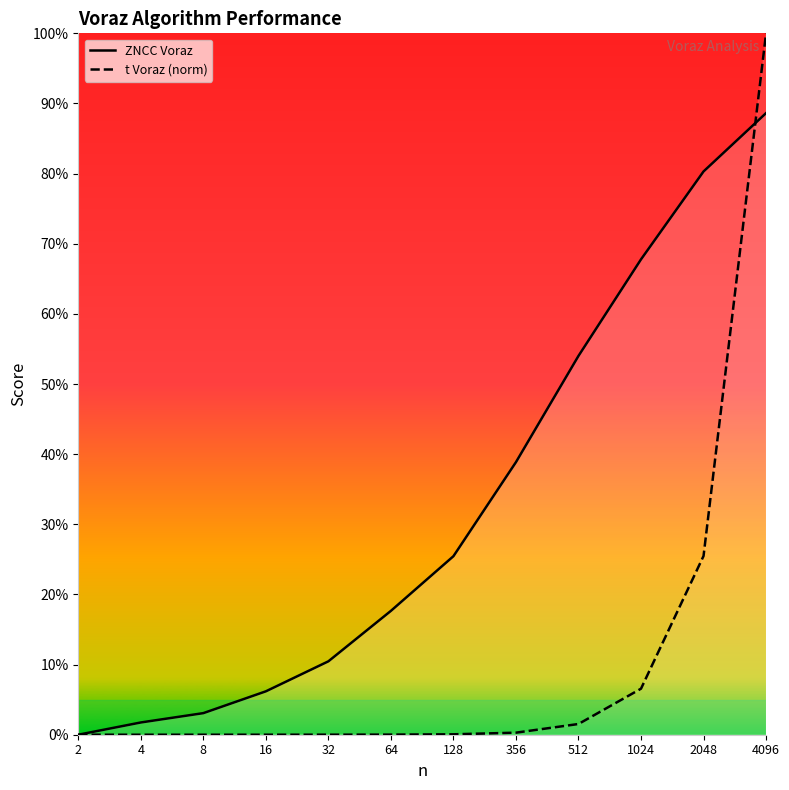

How many data points does each series have?

12